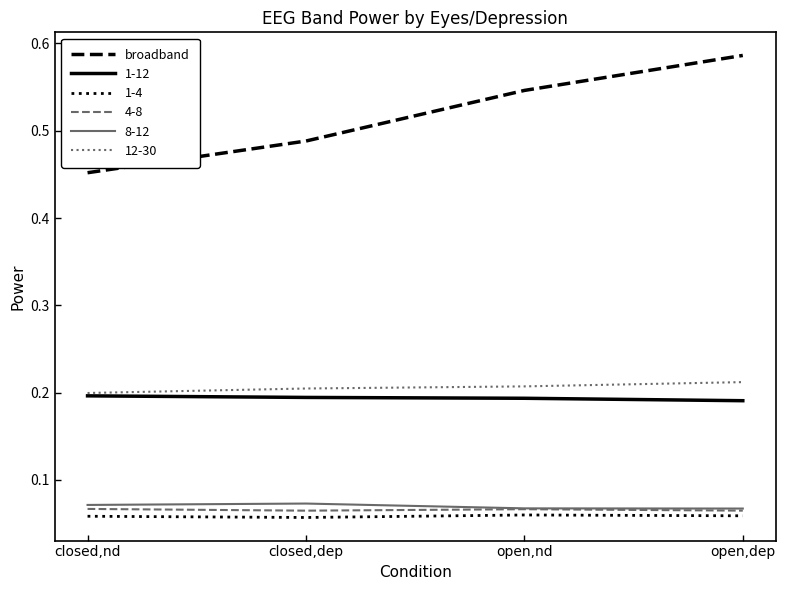

At which category does the chart reach its peak across all series?

open,dep